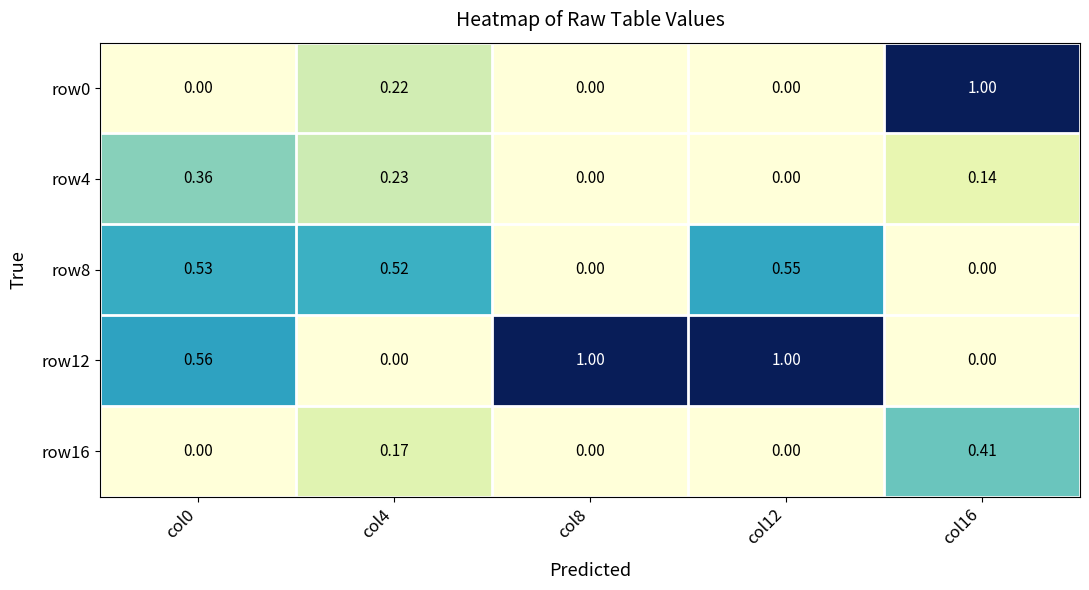

How many categories are shown in the chart?

5